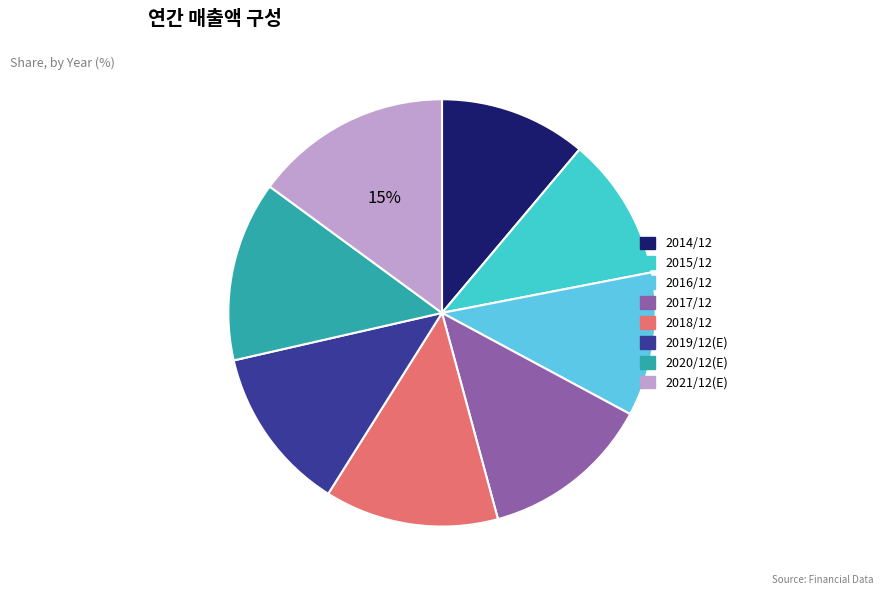

Is it true that 2018/12 is 13% of the pie?

True